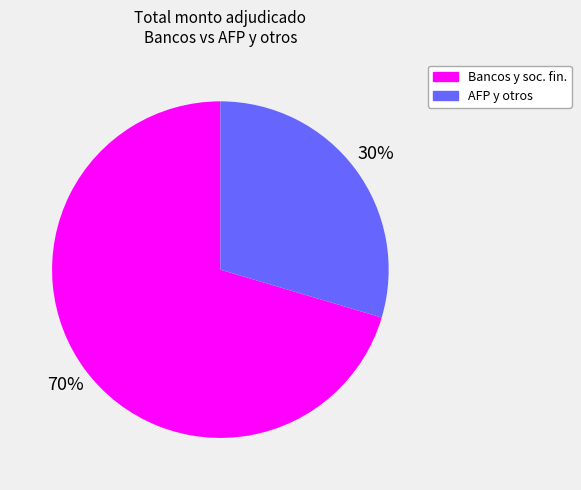

Is it true that Bancos y soc. fin. is 70% of the pie?

True